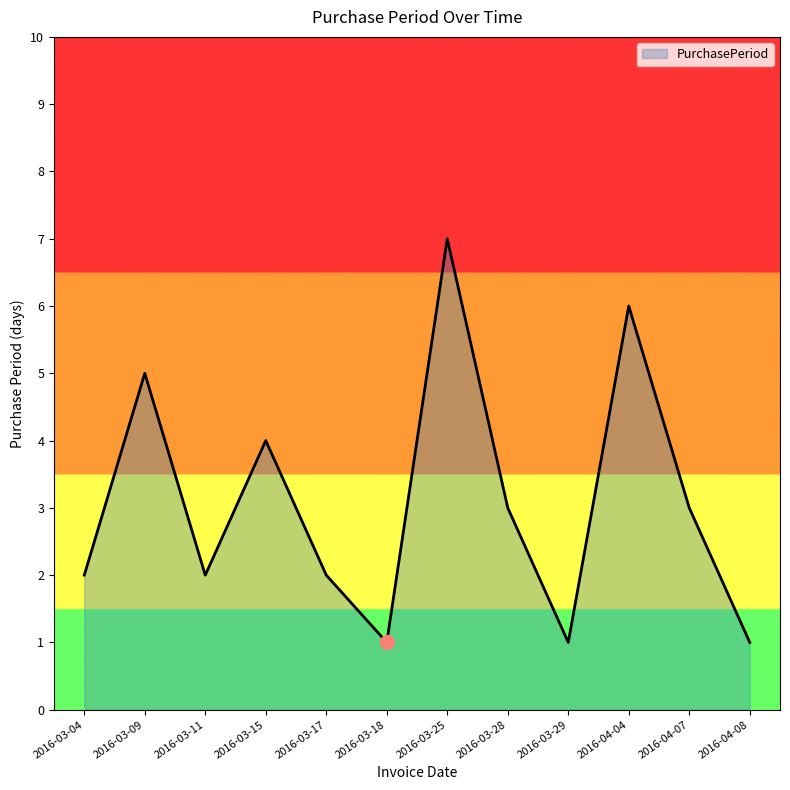

Where is the first local maximum?

2016-03-09